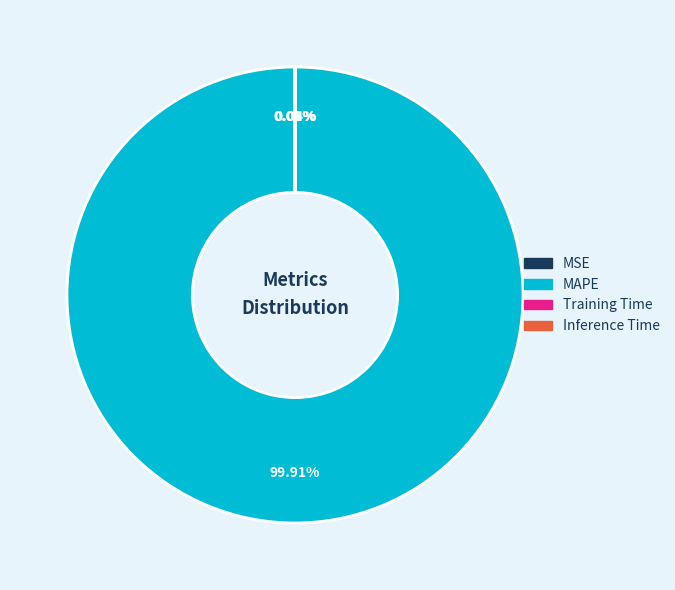

What percentage is the MAPE slice, to the nearest percent?

100%